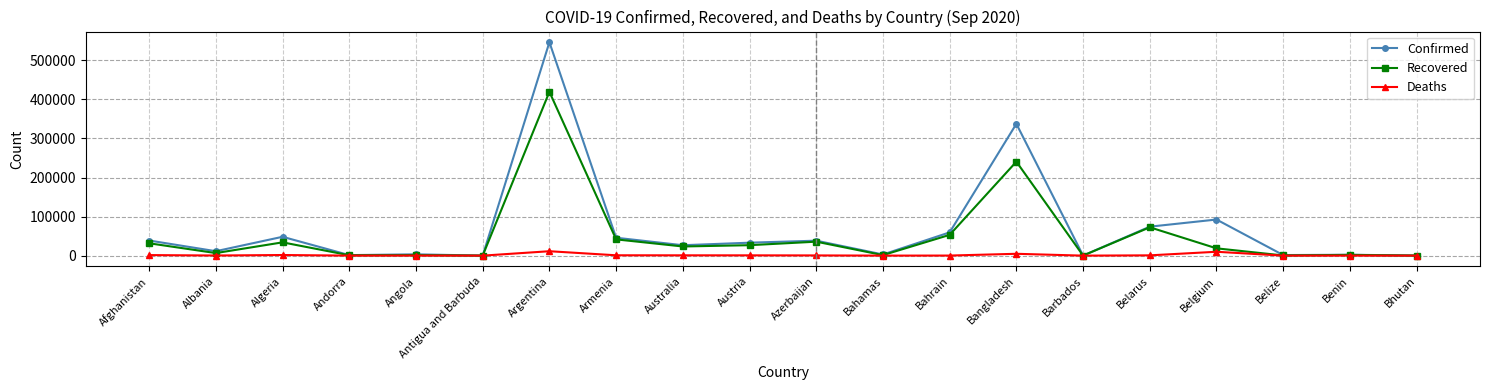

What is the approximate value of Recovered at Antigua and Barbuda?

91